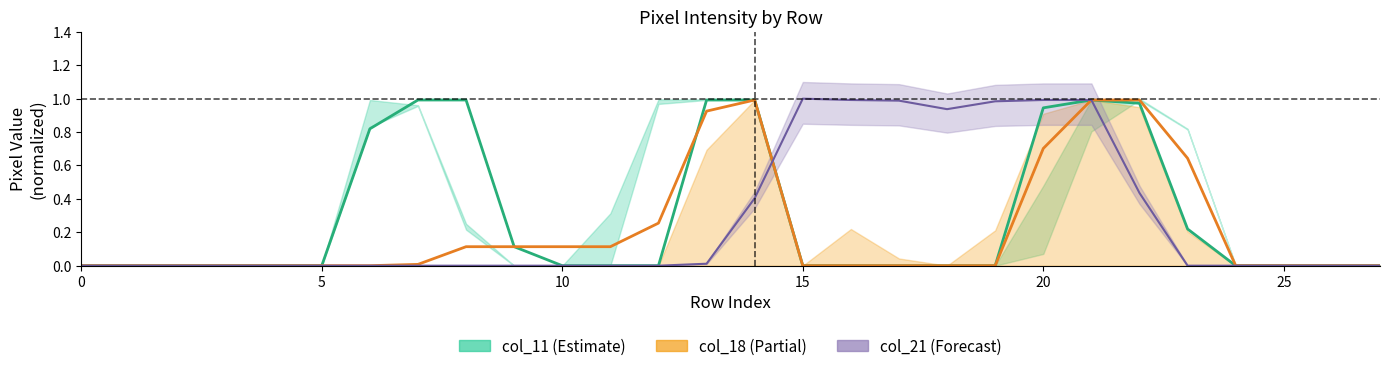

Is it true that col_18 equals 0.1 at 11?

True